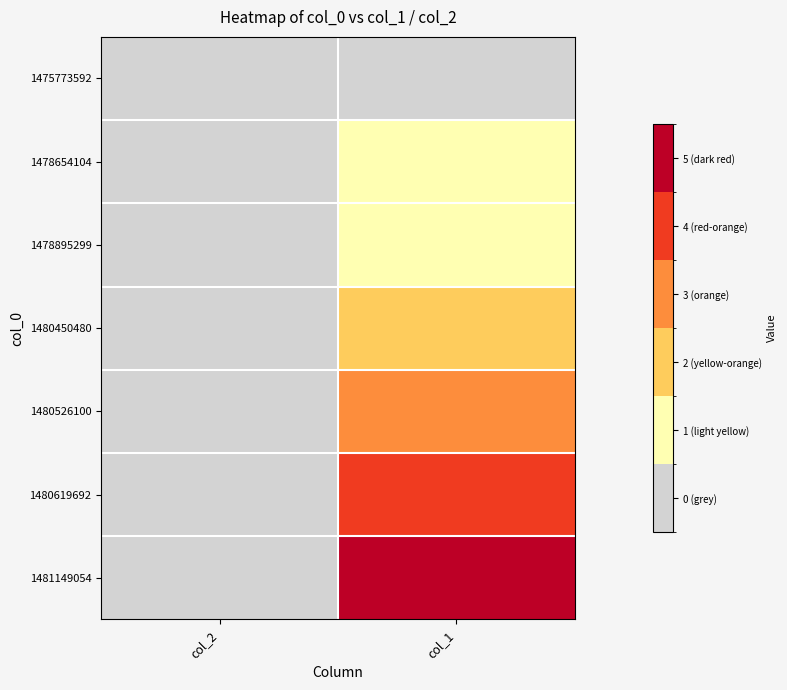

Reading left to right, transcribe all the data shown in this chart.

1475773592: col_2=0	col_1=0
1478654104: col_2=0	col_1=1
1478895299: col_2=0	col_1=1
1480450480: col_2=0	col_1=2
1480526100: col_2=0	col_1=3
1480619692: col_2=0	col_1=4
1481149054: col_2=0	col_1=5